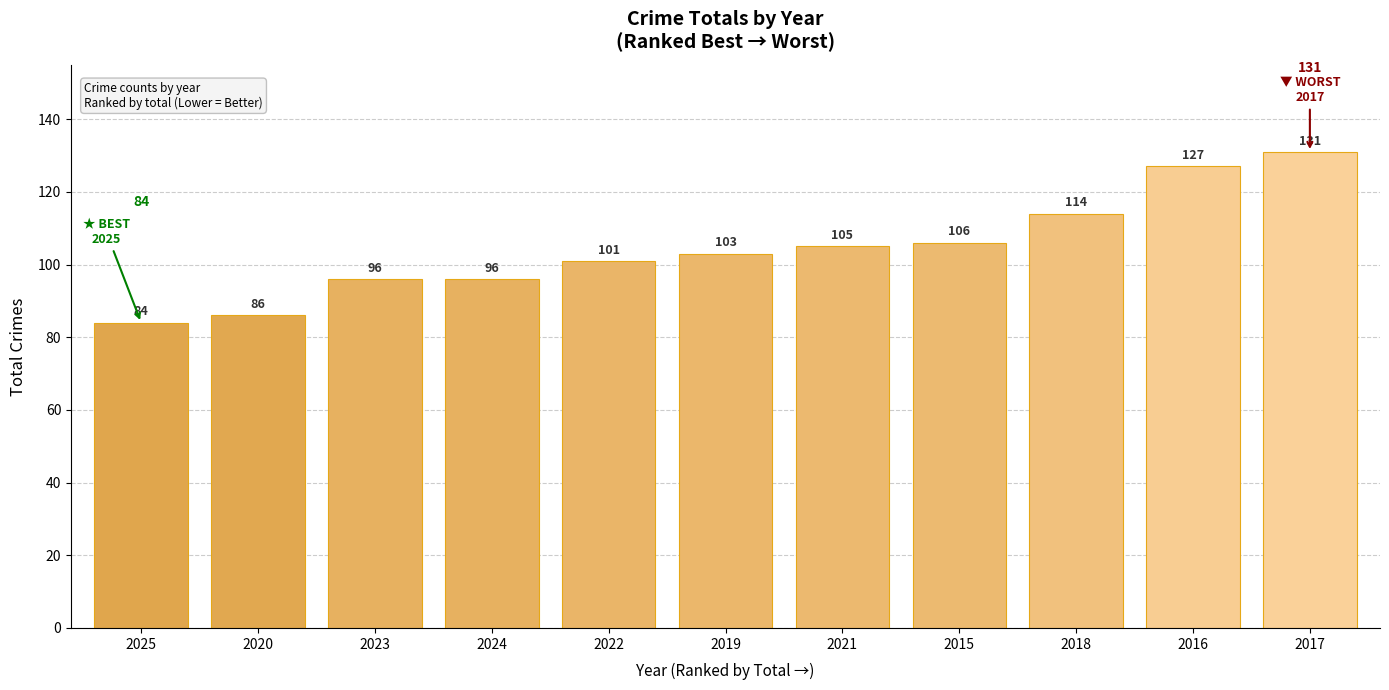

What is the difference between the values at 2023 and 2020?

10